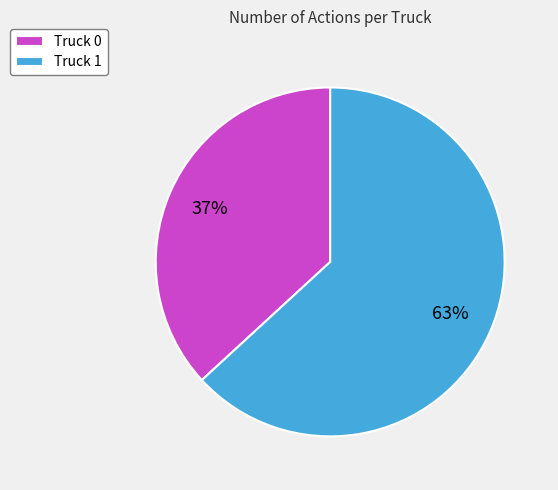

What is the largest slice in the pie chart?

Truck 1